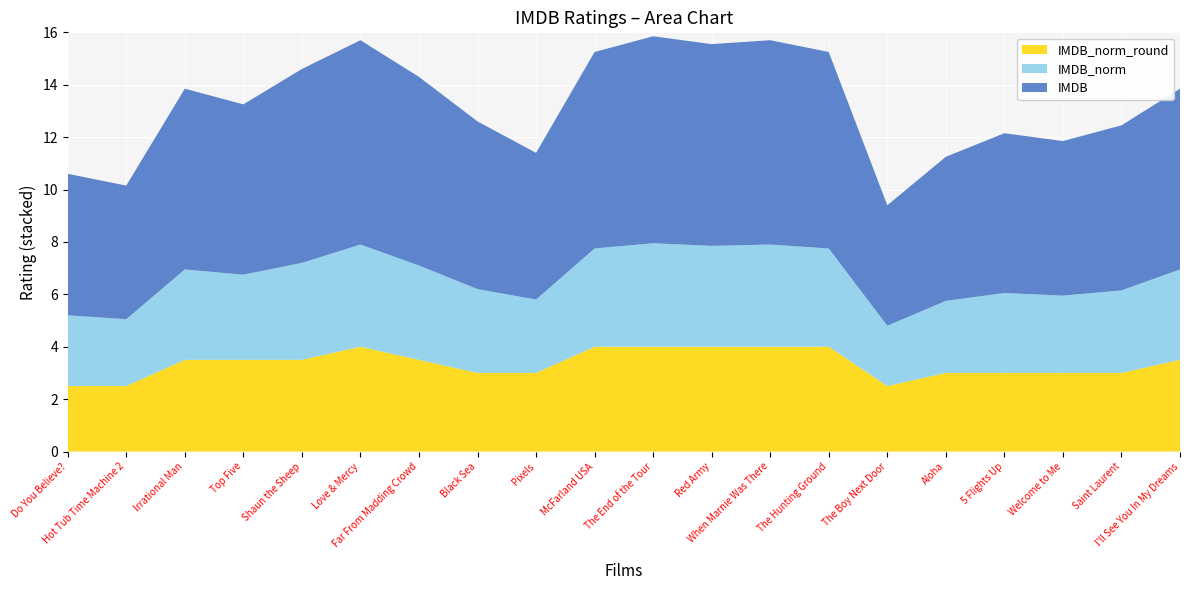

Reading left to right, extract all data points from this chart.

IMDB: 5.4	5.1	6.9	6.5	7.4	7.8	7.2	6.4	5.6	7.5	7.9	7.7	7.8	7.5	4.6	5.5	6.1	5.9	6.3	6.9
IMDB_norm: 2.7	2.5	3.5	3.2	3.7	3.9	3.6	3.2	2.8	3.8	4.0	3.9	3.9	3.8	2.3	2.8	3.0	3.0	3.1	3.5
IMDB_norm_round: 2.5	2.5	3.5	3.5	3.5	4.0	3.5	3.0	3.0	4.0	4.0	4.0	4.0	4.0	2.5	3.0	3.0	3.0	3.0	3.5